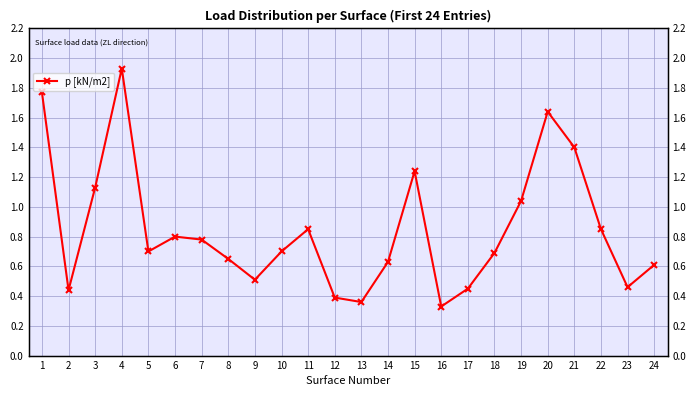

Reading left to right, extract all data points from this chart.

1.8	0.4	1.1	1.9	0.7	0.8	0.8	0.7	0.5	0.7	0.8	0.4	0.4	0.6	1.2	0.3	0.5	0.7	1.0	1.6	1.4	0.8	0.5	0.6